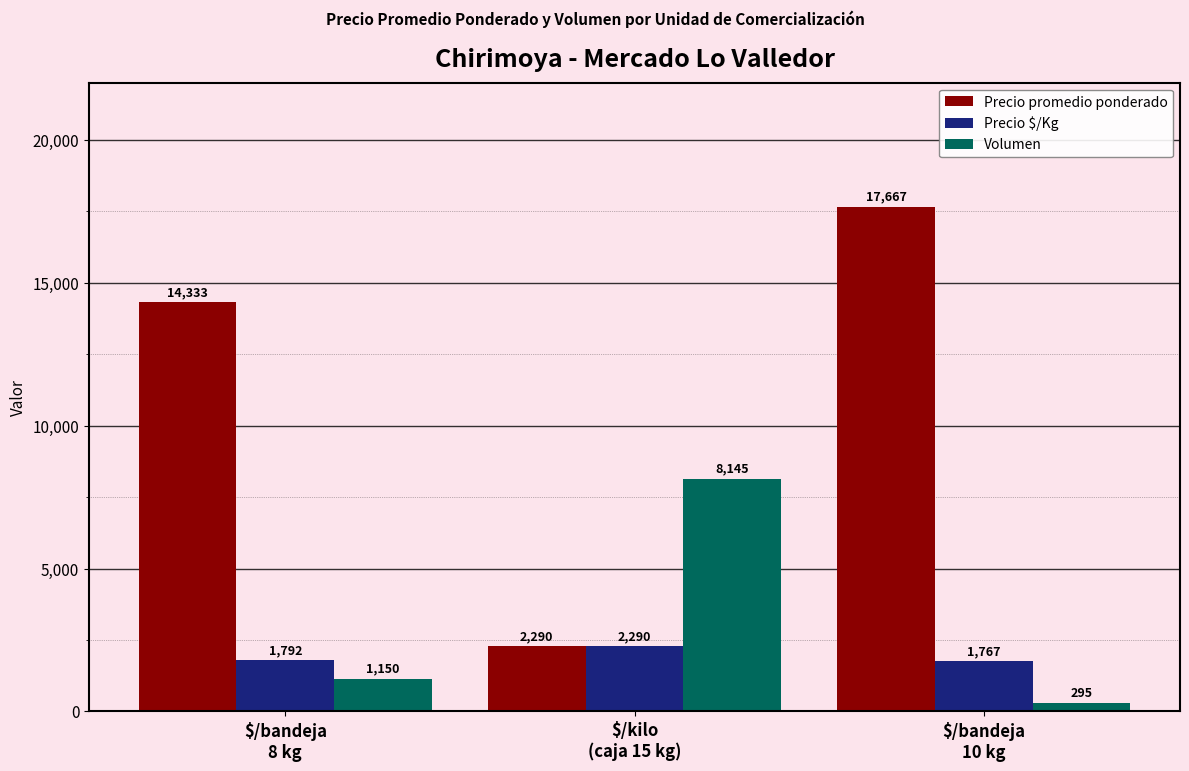

What is the total value across all series at $/bandeja
8 kg?

17275